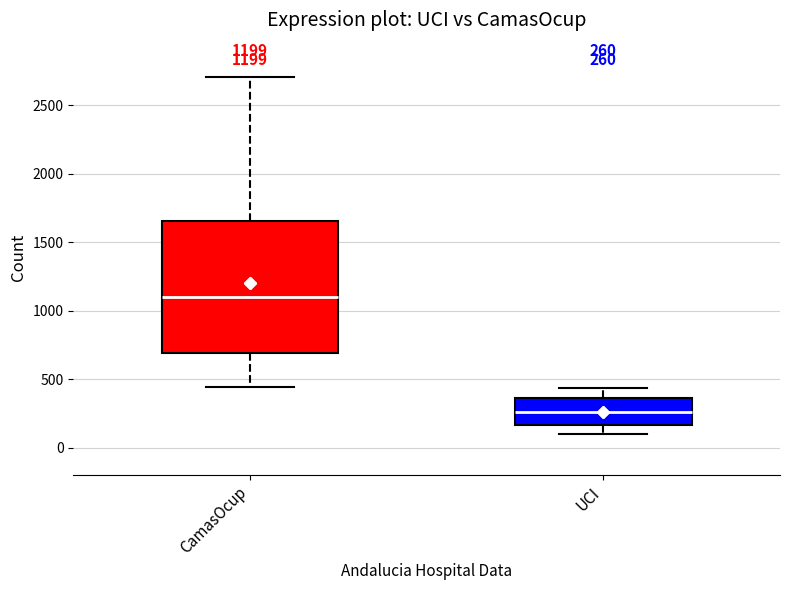

Comparing the boxes themselves (not the whiskers), which one is the tallest?

CamasOcup